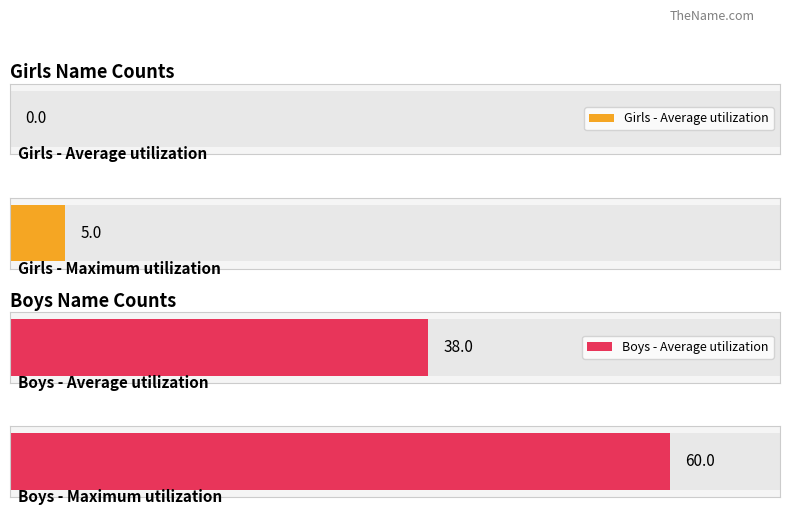

Which series has the largest range (max minus min)?

Boys